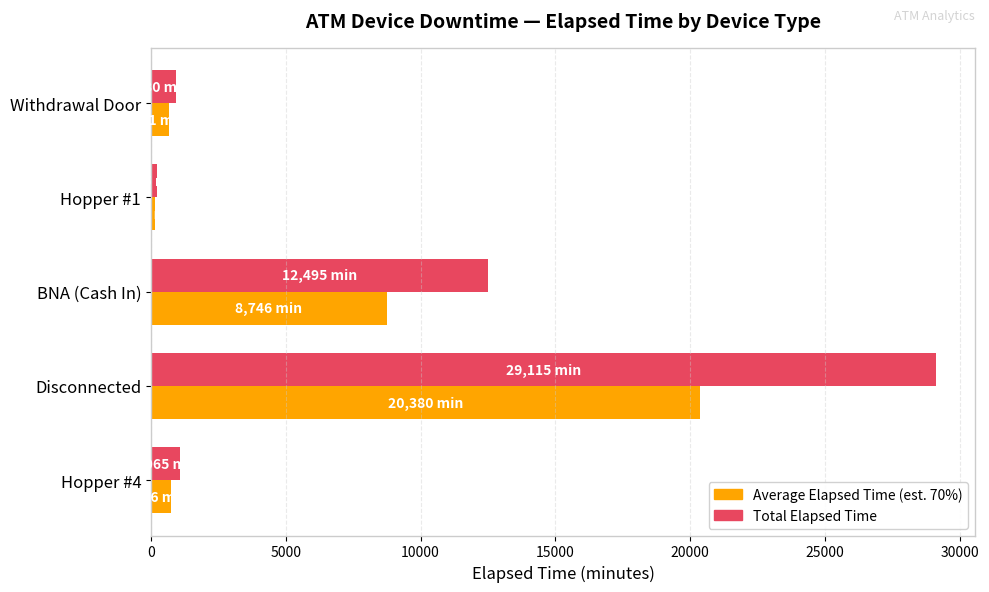

What is the spread (max minus min) of values at BNA (Cash In)?

3748.5